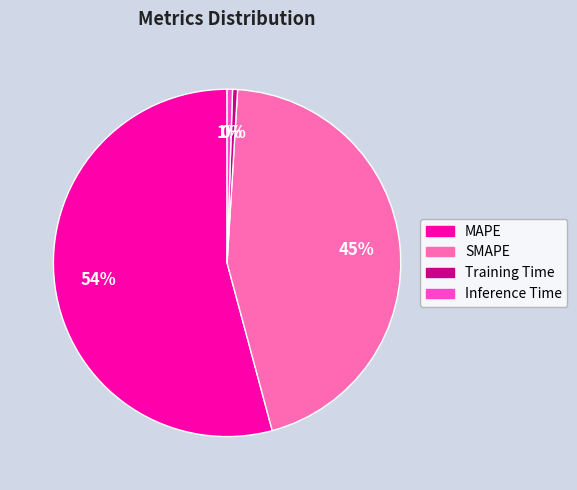

What is the largest slice in the pie chart?

MAPE